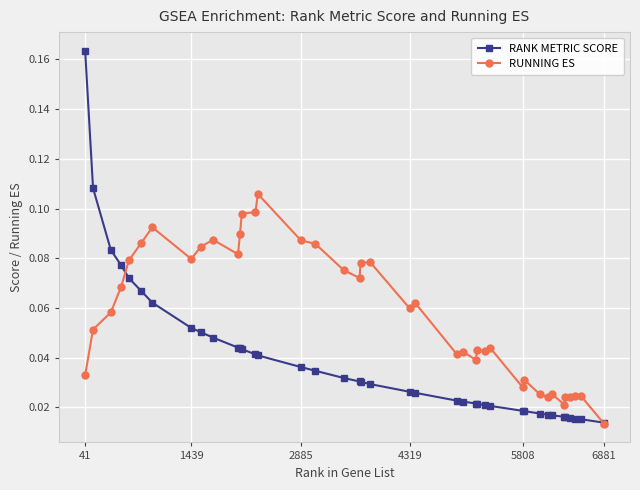

Which series has the largest range (max minus min)?

RANK METRIC SCORE